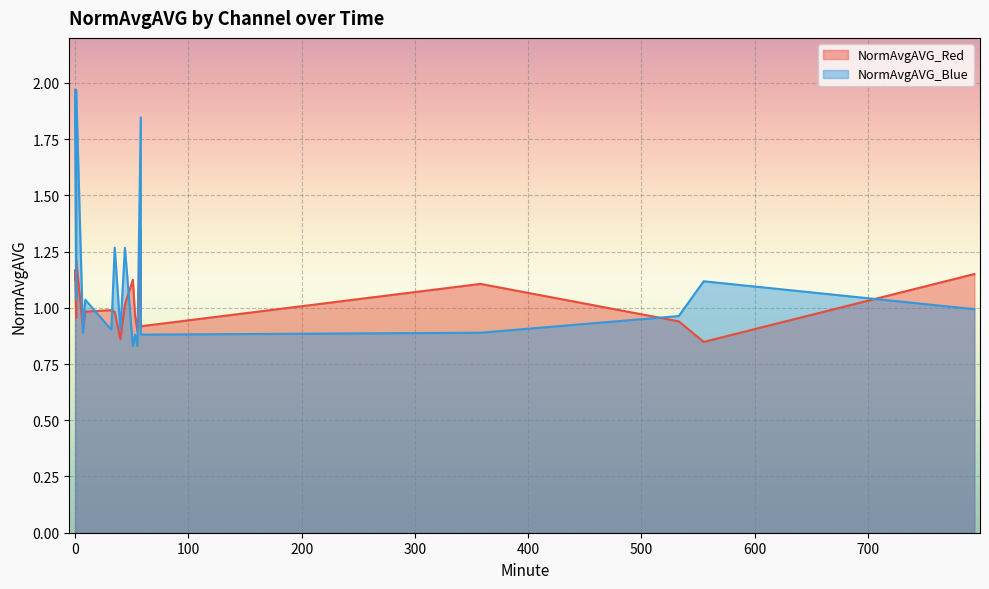

How many categories are shown in the chart?

19